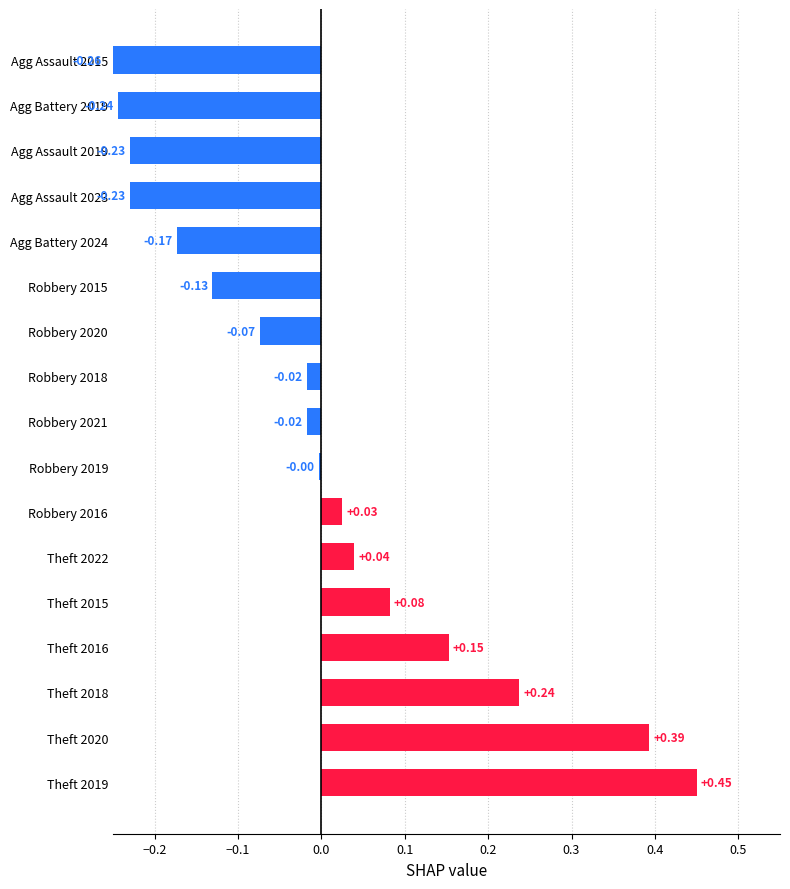

What position from the right is Robbery 2016?

11